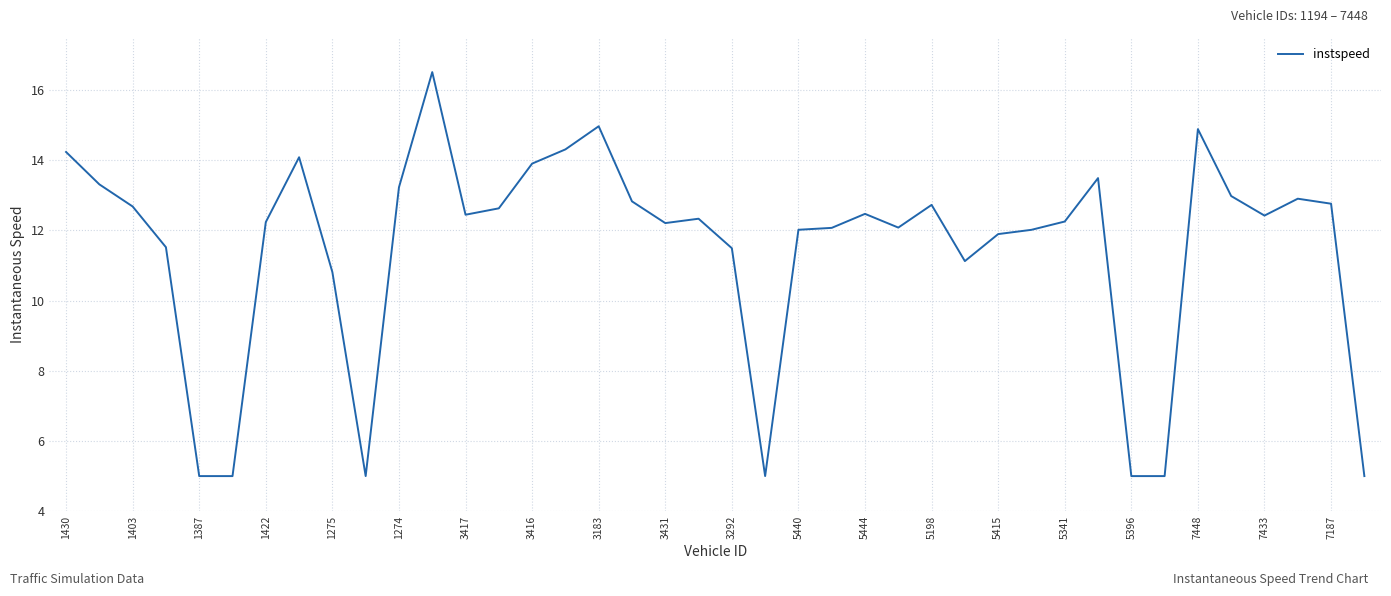

What is the difference between the maximum and minimum values?

11.5